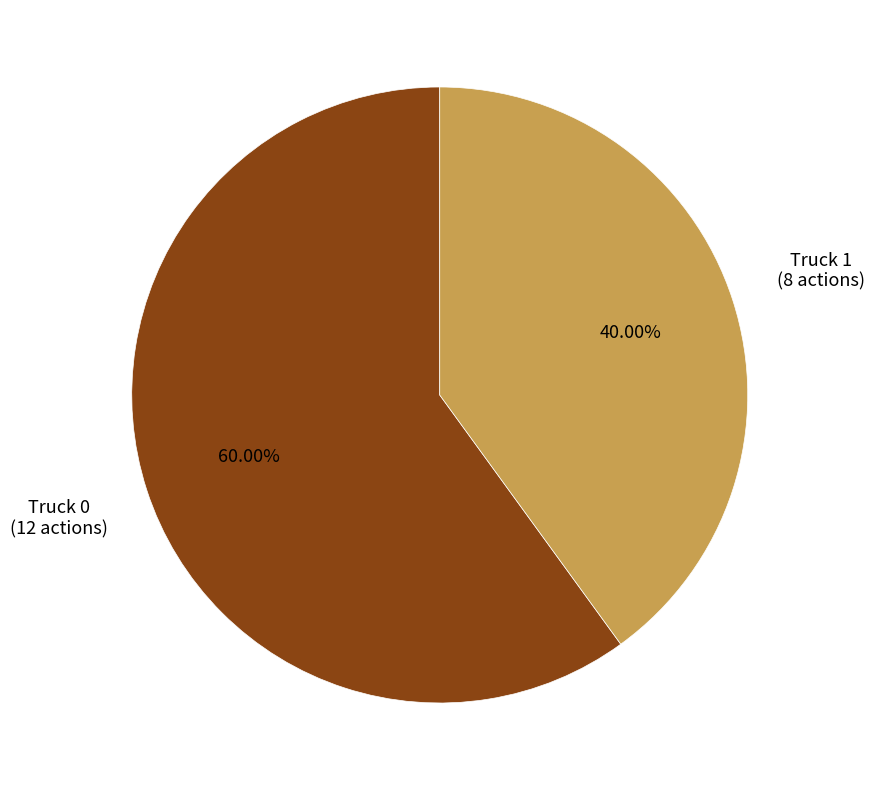

To the nearest percent, what is the difference between the largest and smallest slice percentages?

20%